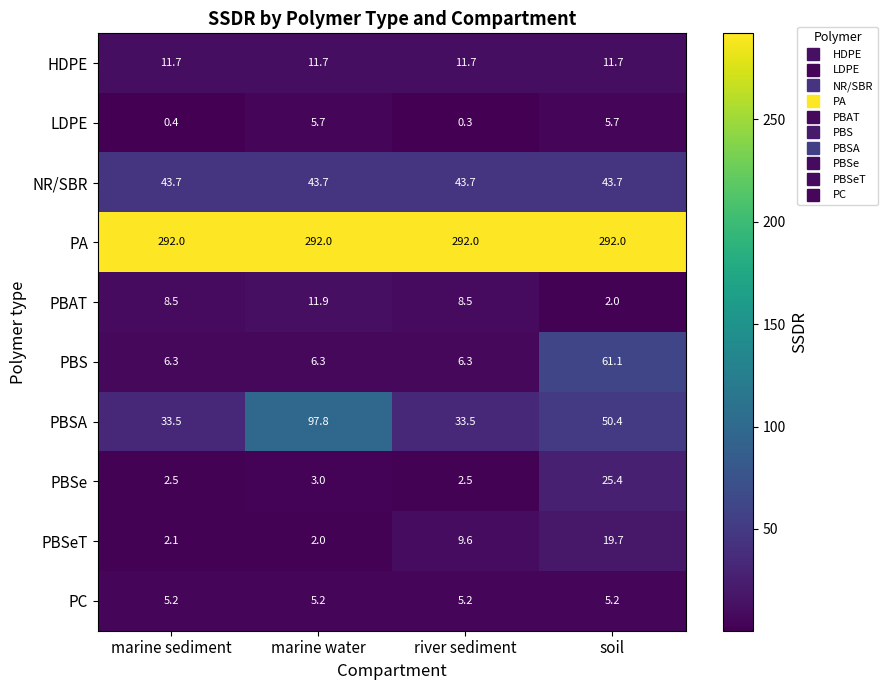

How many distinct data groups are displayed?

10